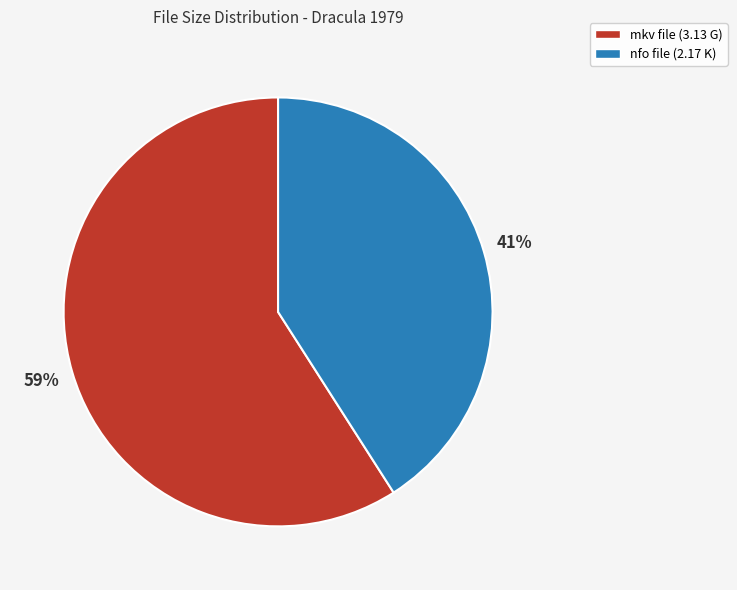

To the nearest percent, what is the average slice percentage?

50%